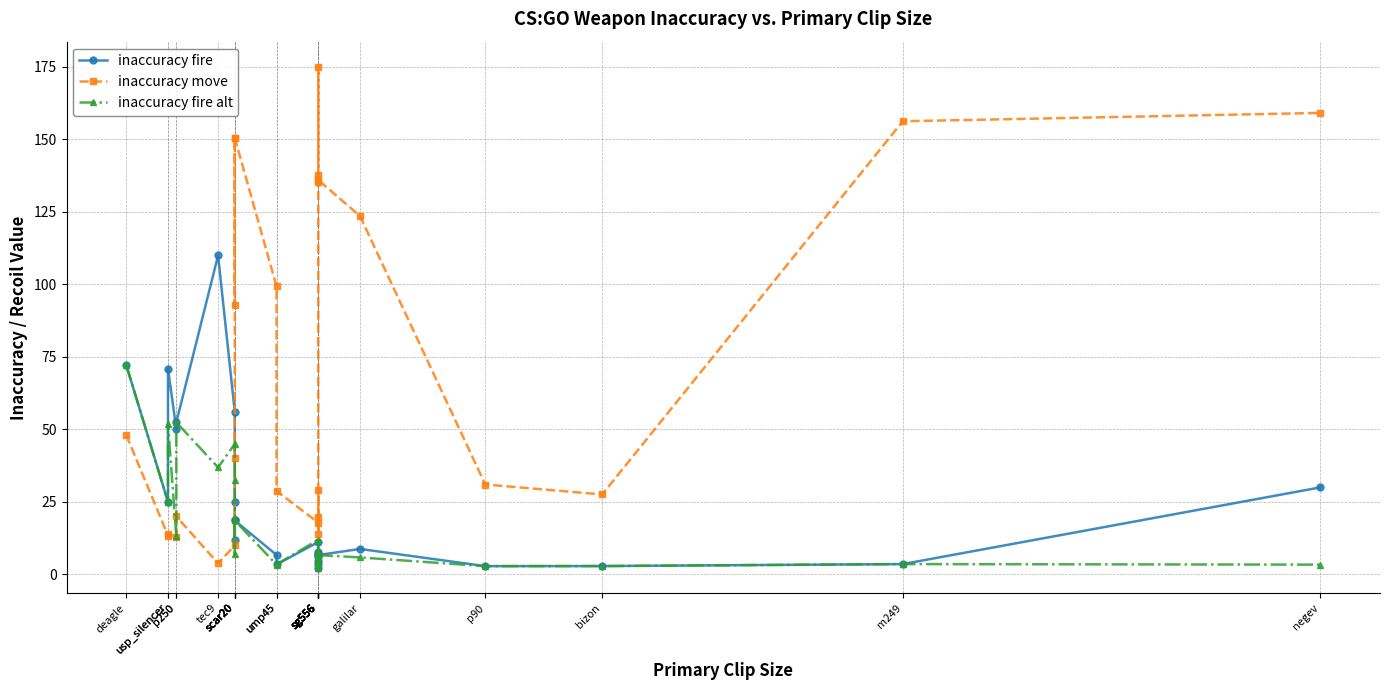

At which label is inaccuracy fire closest to 56?

scar20